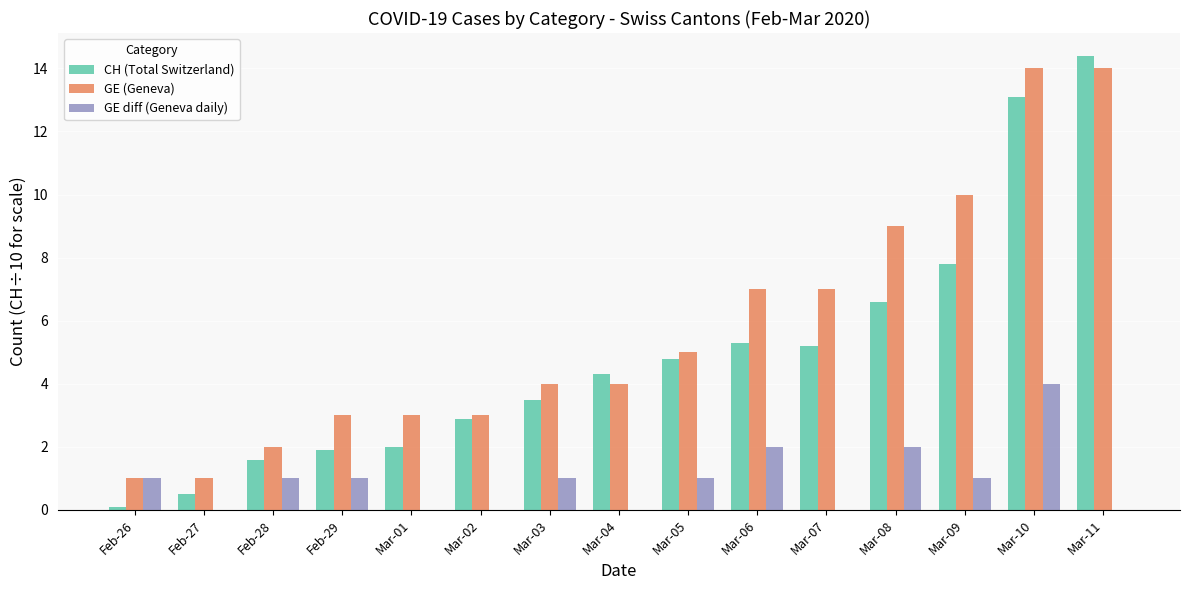

Which label corresponds to the largest value in the chart?

Mar-11